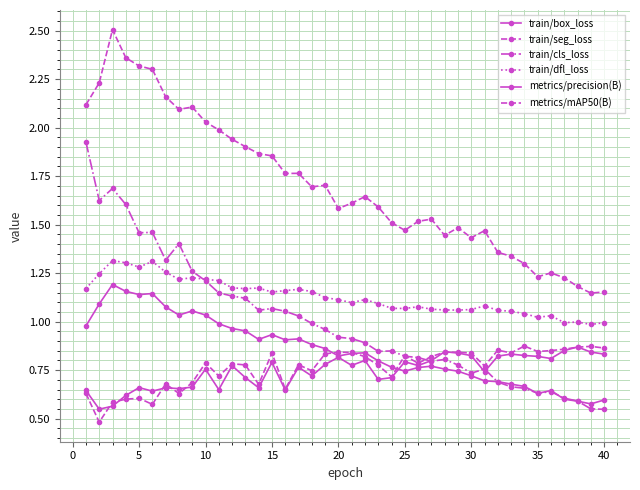

True or false: train/seg_loss and metrics/precision(B) cross at least once.

False